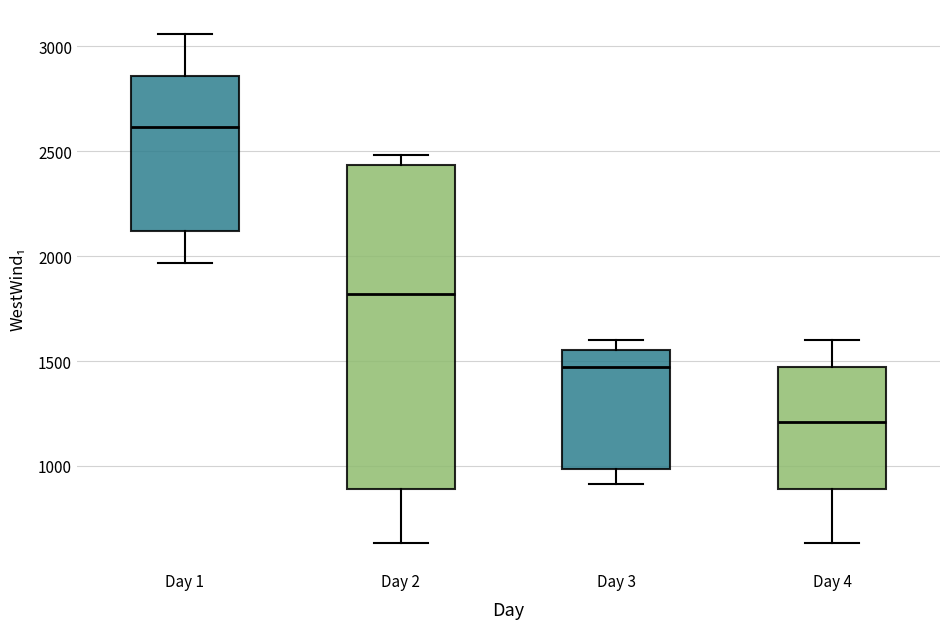

Reading left to right, read every box against the y-axis: the position of its median line, the range the box covers, and the ends of its whiskers. The values are not printed on the chart, so give them approximately, as read against the axis.

Day 1: median 2600, box 2100 to 2850, whiskers 1950 to 3050
Day 2: median 1800, box 900 to 2450, whiskers 650 to 2500
Day 3: median 1450, box 1000 to 1550, whiskers 900 to 1600
Day 4: median 1200, box 900 to 1450, whiskers 650 to 1600